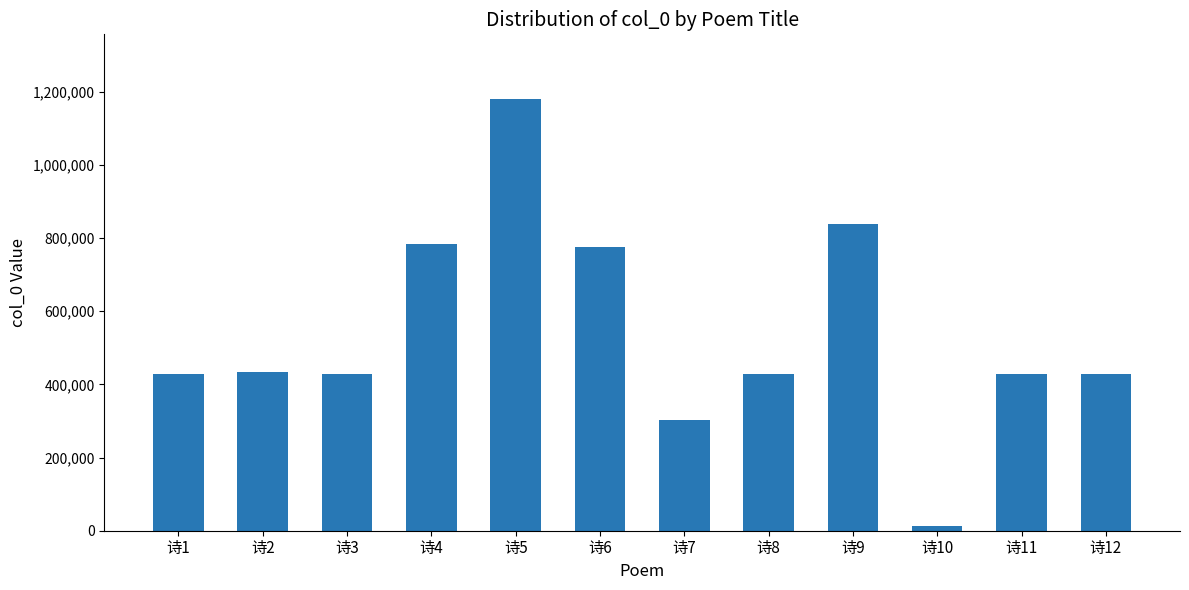

The value at 诗6 is 776364. True or false?

True